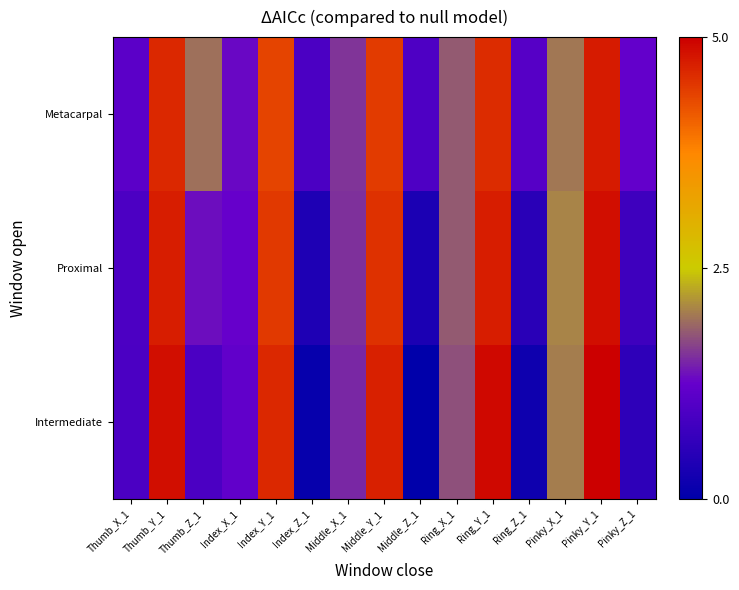

What is the total value across all series at Ring_X_1?

-2